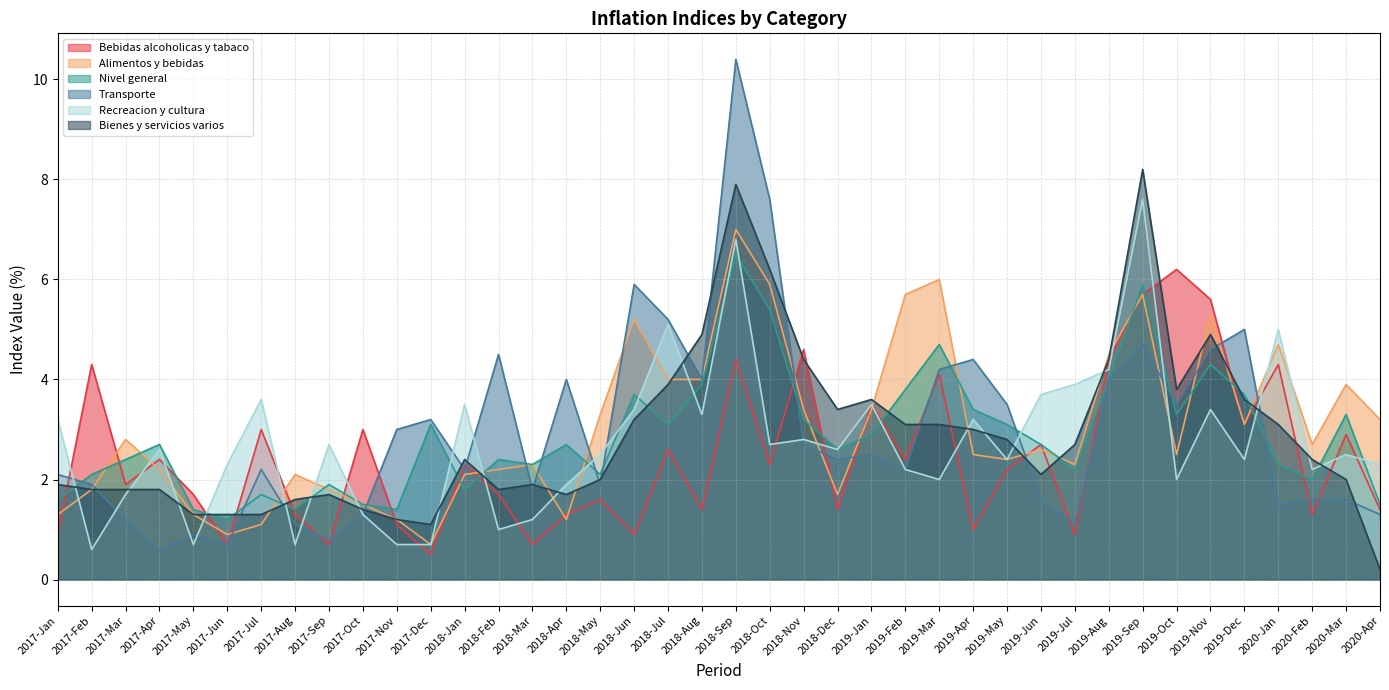

True or false: Transporte and Recreacion y cultura intersect in this chart.

True